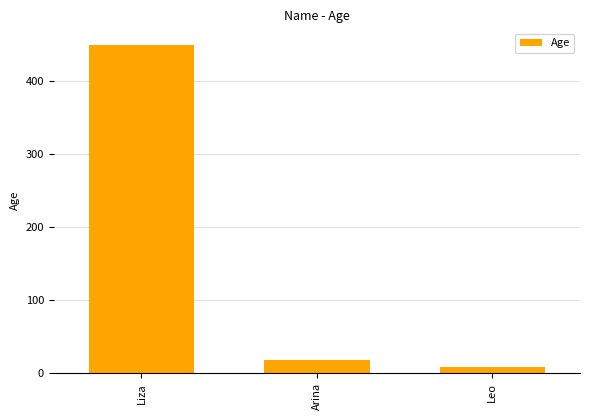

The chart shows a value of 723 at Liza. True or false?

False